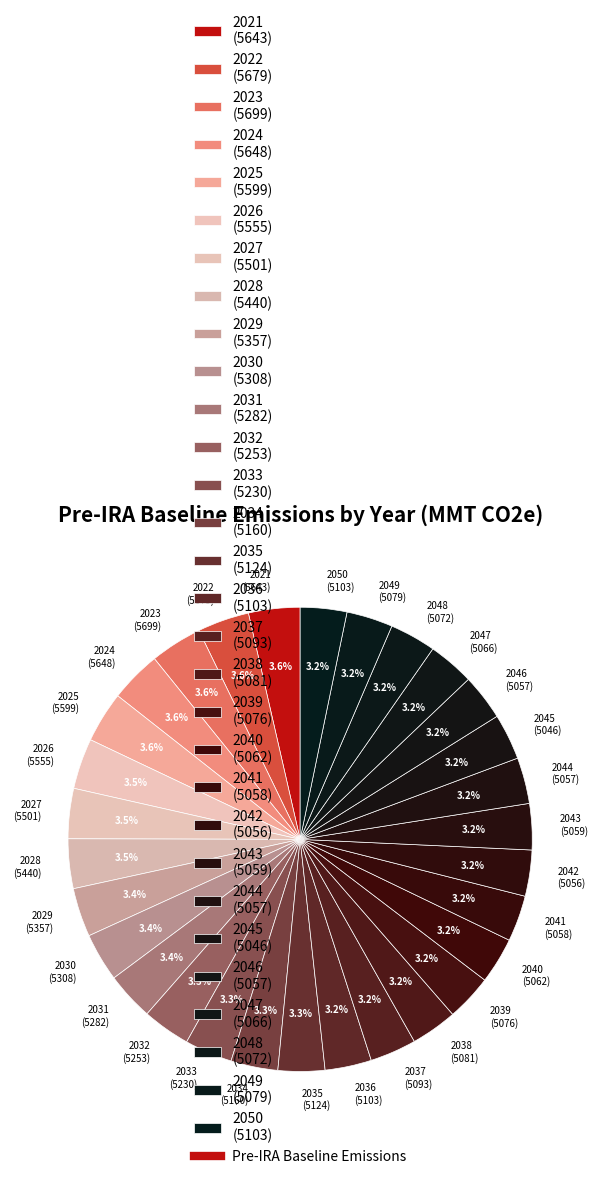

Is there any slice that represents more than half of the pie?

No